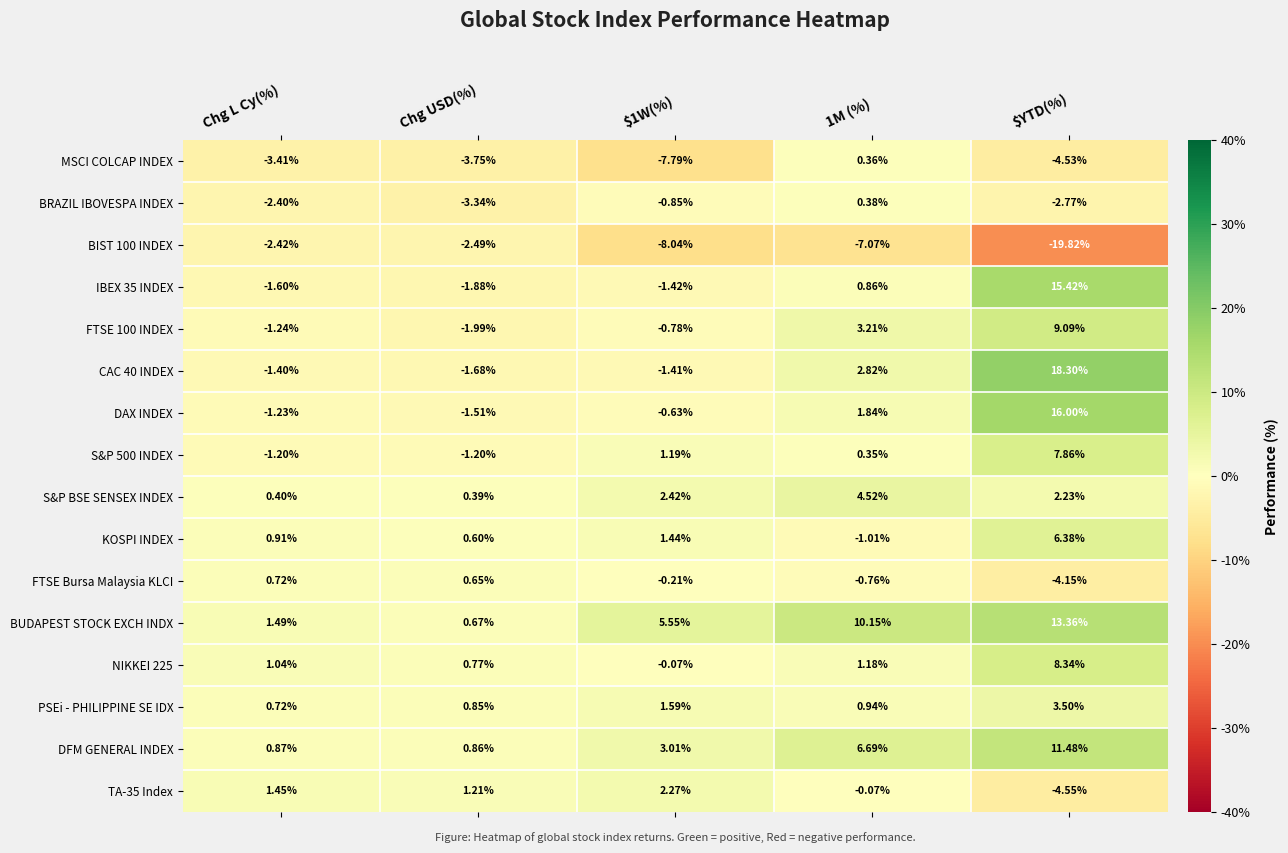

At which category does the chart reach its peak across all series?

$YTD(%)